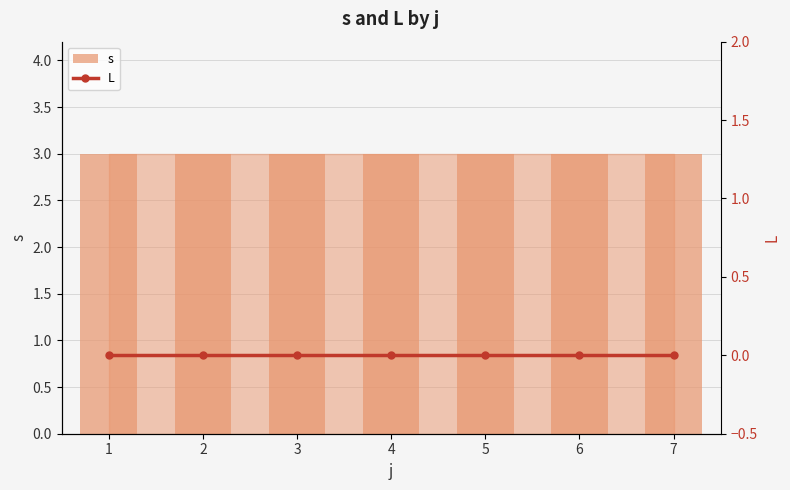

What is the average value of the s series?

3